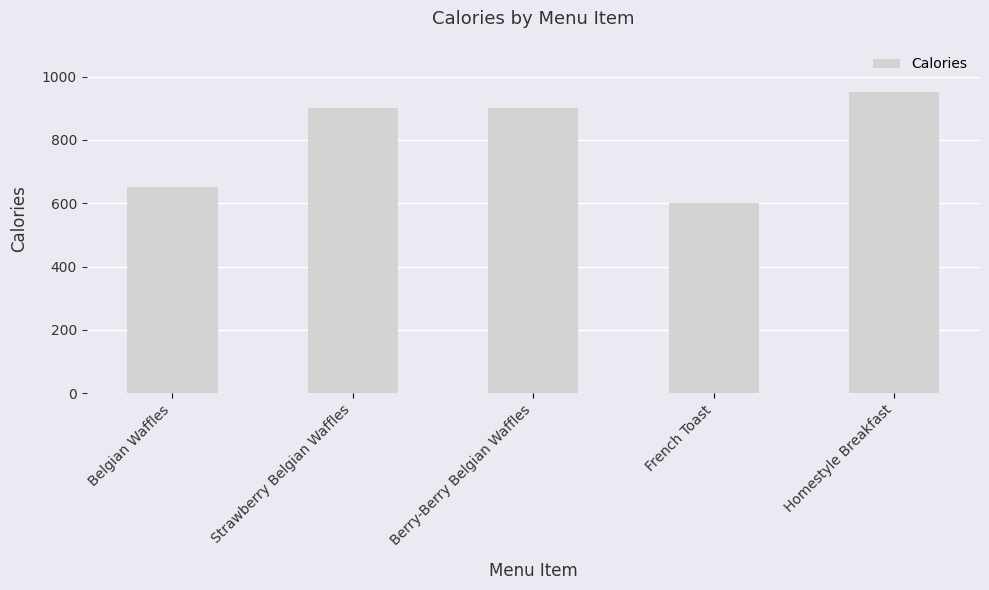

Which category has the highest value across all series?

Homestyle Breakfast